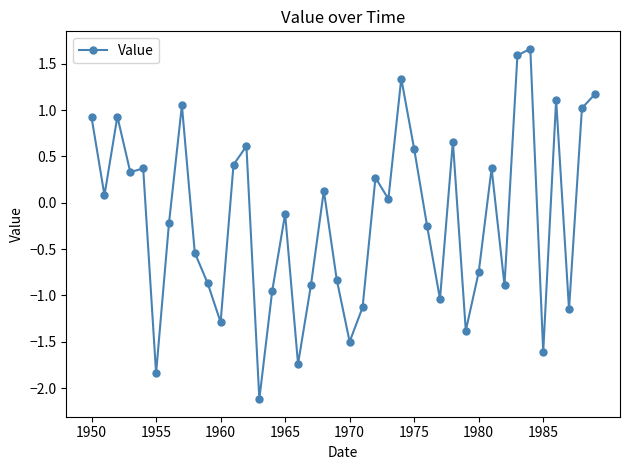

What is the sum of all values?

-6.5